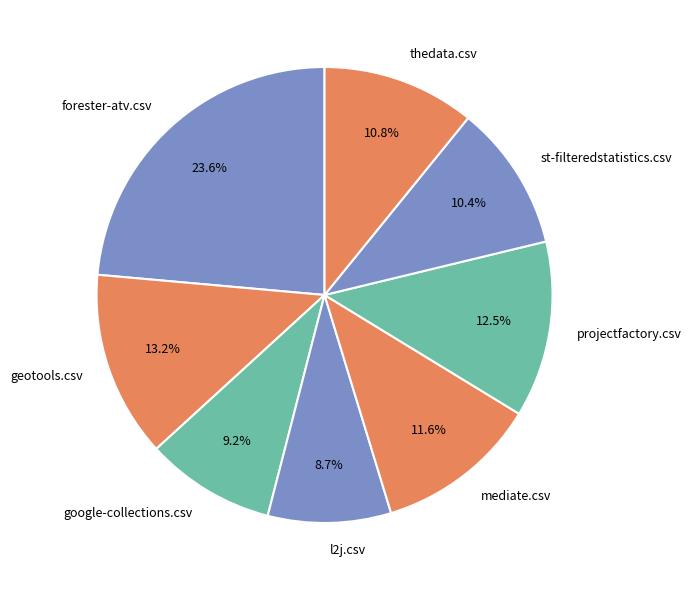

Is there any slice that represents more than half of the pie?

No